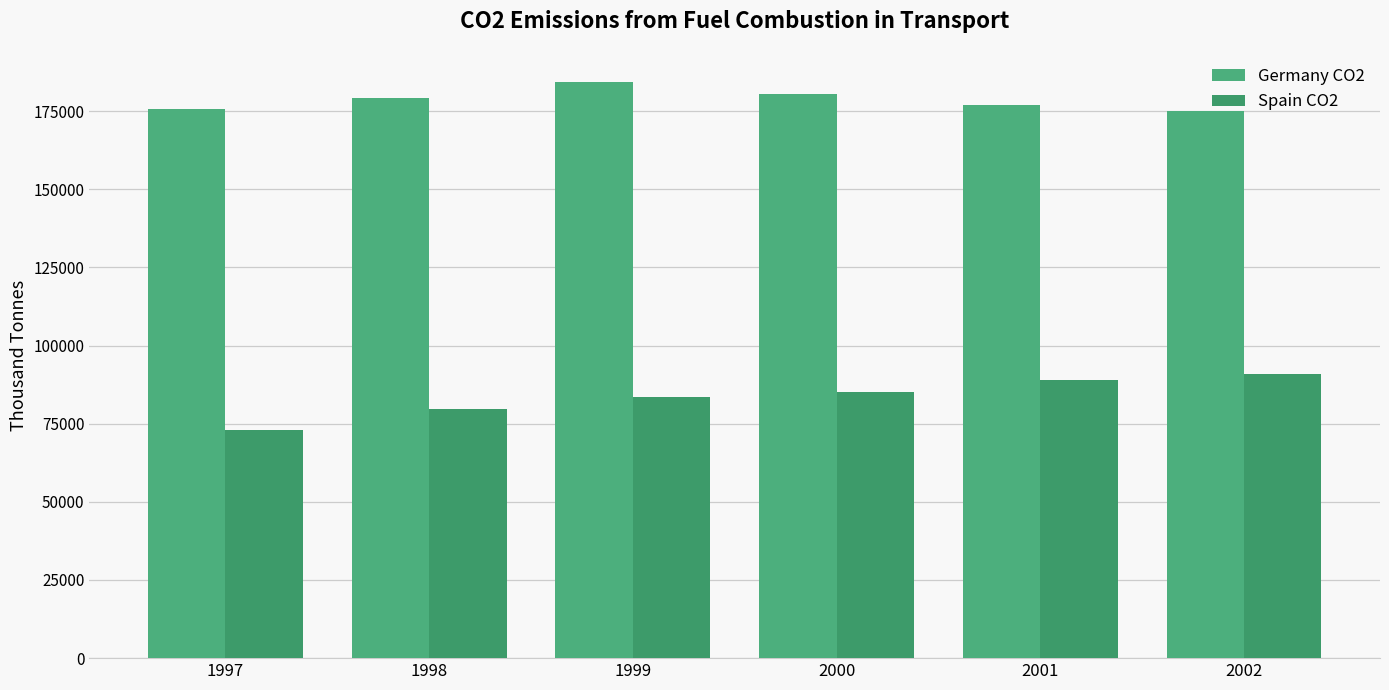

What is the minimum value for Germany CO2?

175025.8